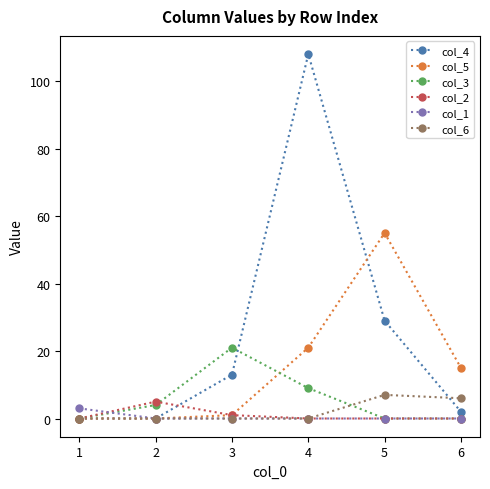

Count the number of categories in the chart.

6